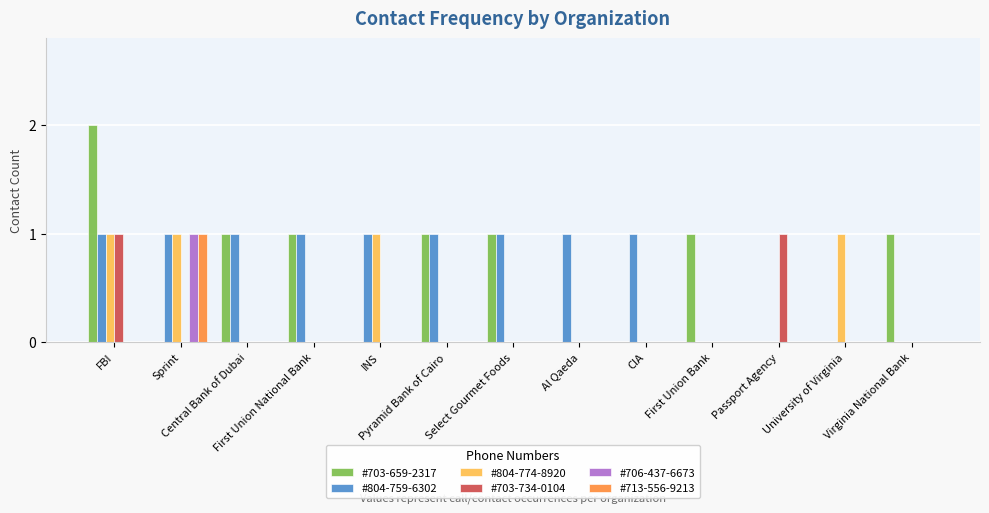

What is the value of the #703-659-2317 bar at the 3rd from the left?

1